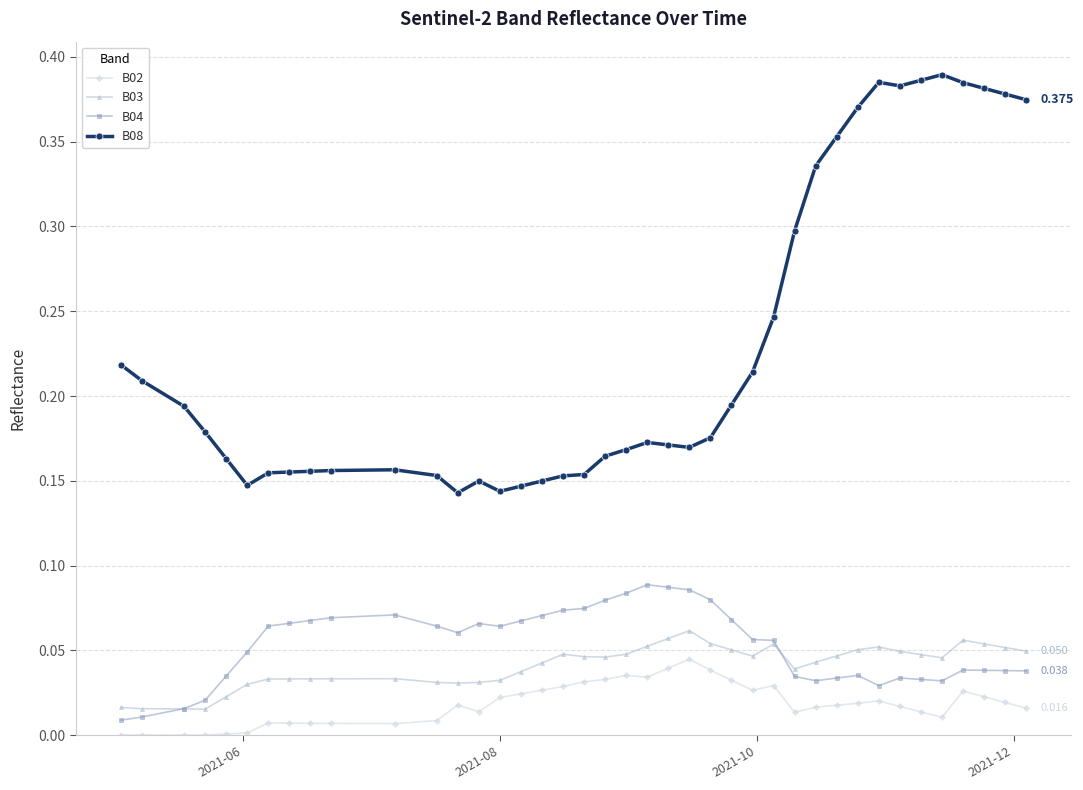

How many lines are shown in the chart?

4